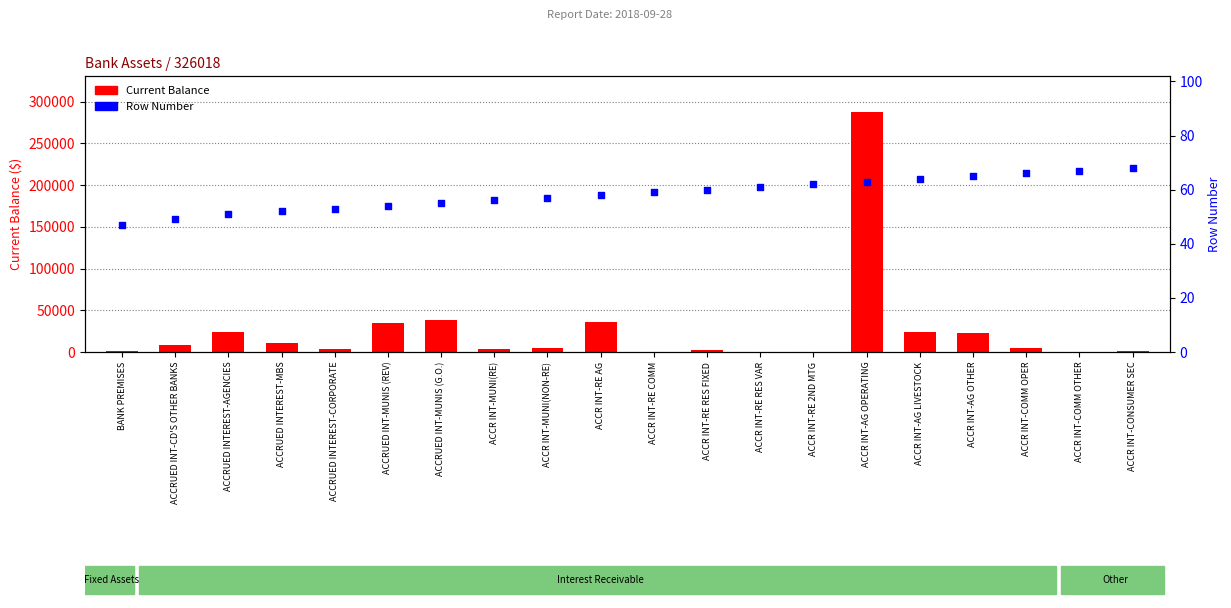

Which series contains the lowest Y value?

Current Balance